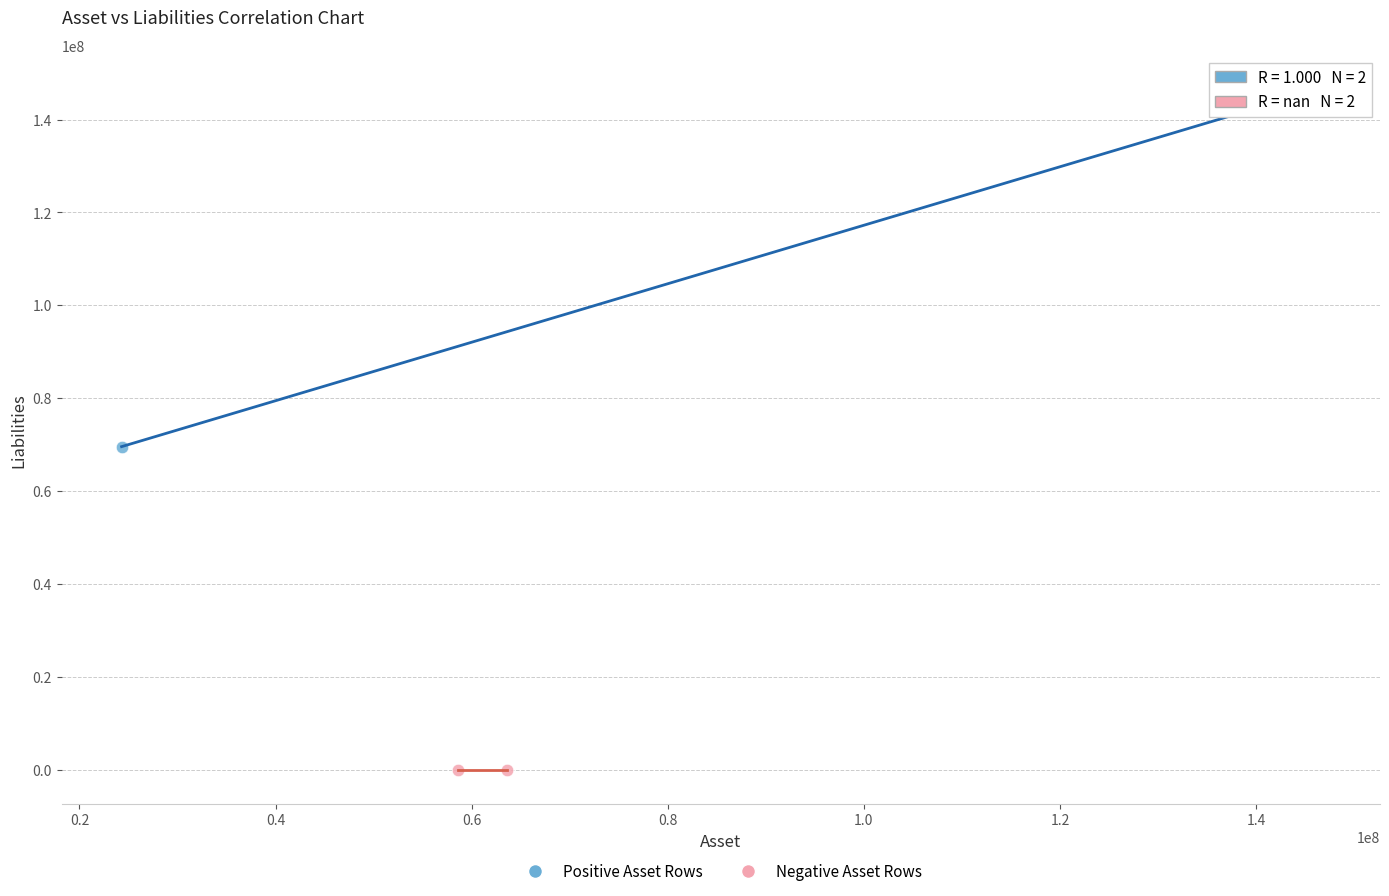

Which series contains the highest Y value?

Positive Asset Rows